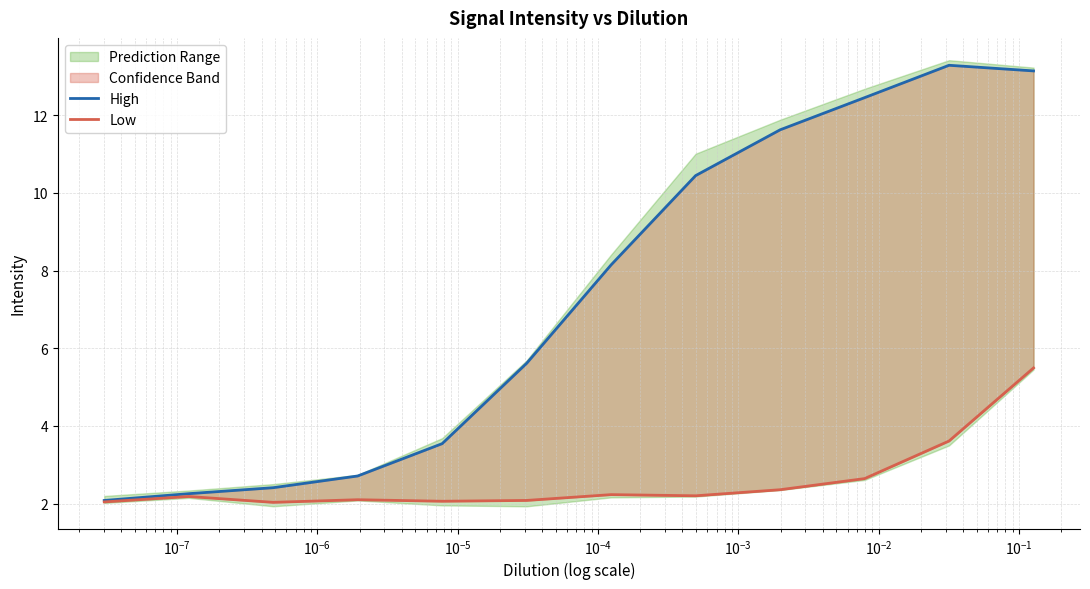

What is the sum of all High values?

87.7